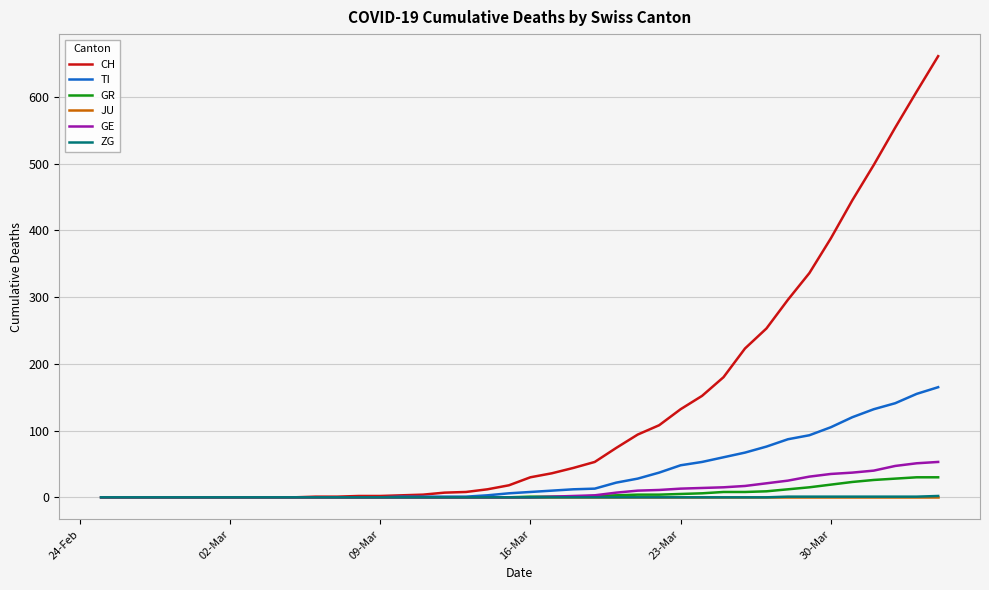

Which series has the largest total across all categories?

CH